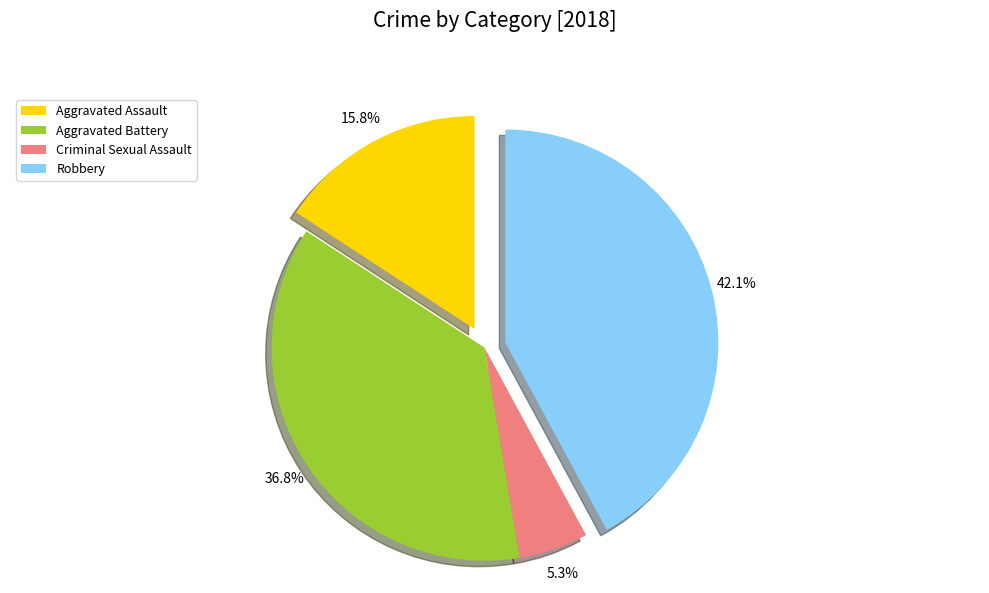

Which slice is the smallest?

Criminal Sexual Assault